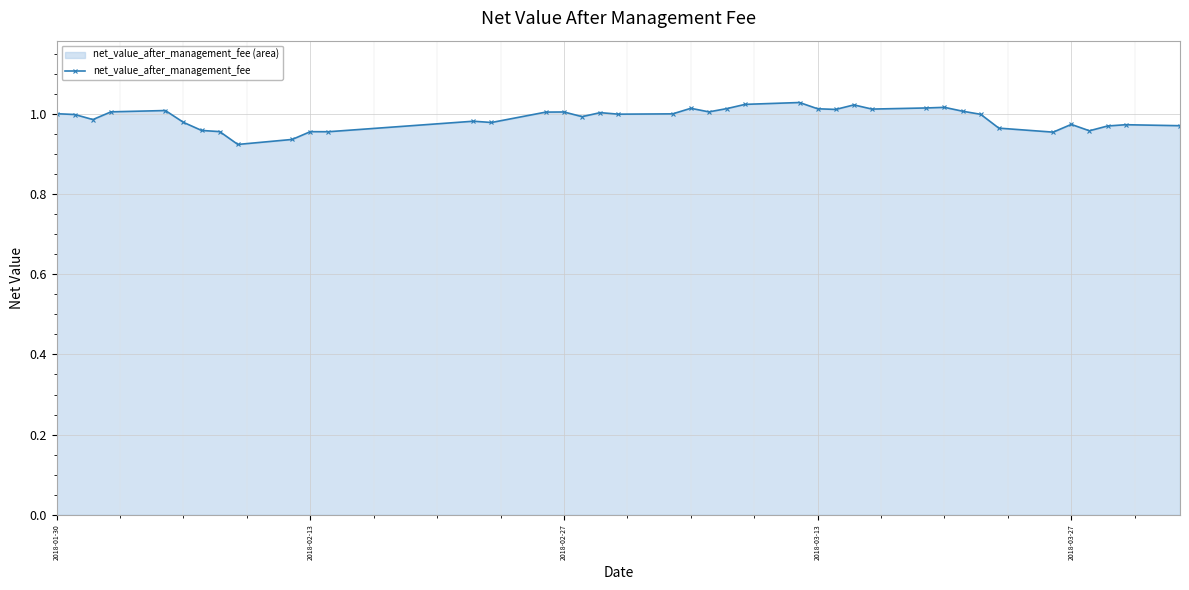

How many lines are shown in the chart?

1